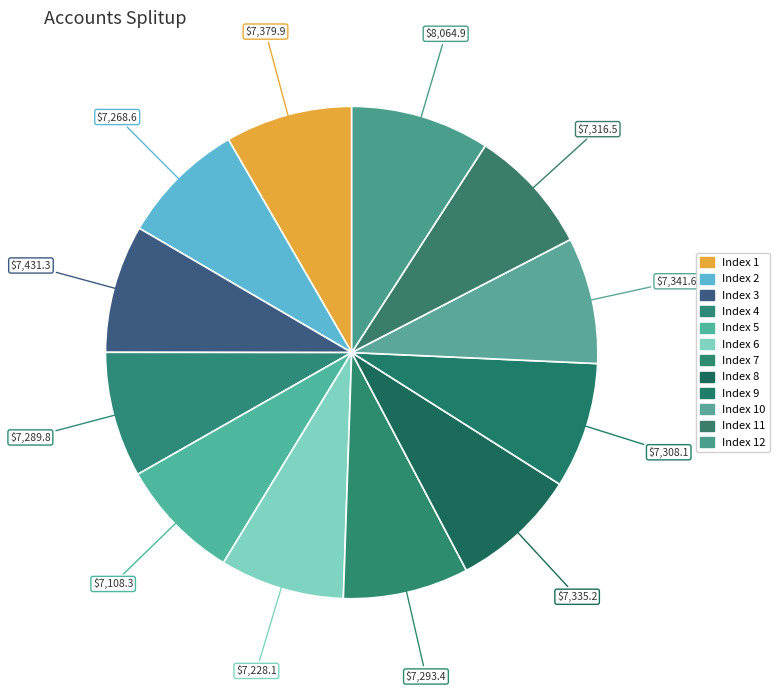

Count the number of slices in the pie.

12